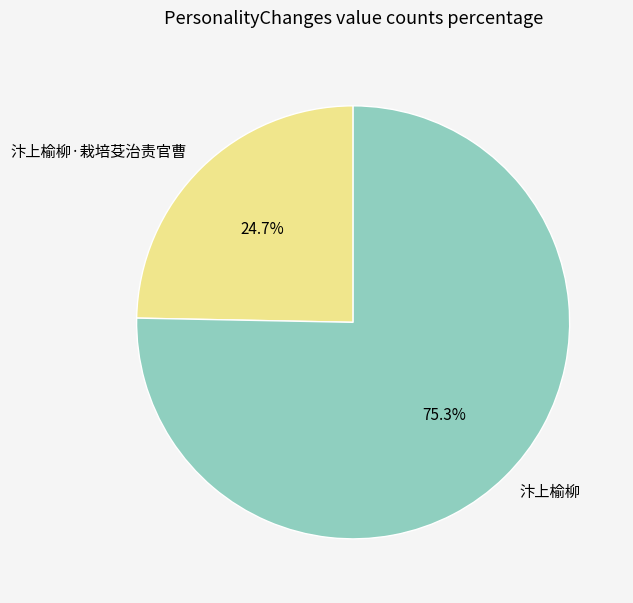

To the nearest percent, what percentage of the pie is 汴上榆柳?

75%